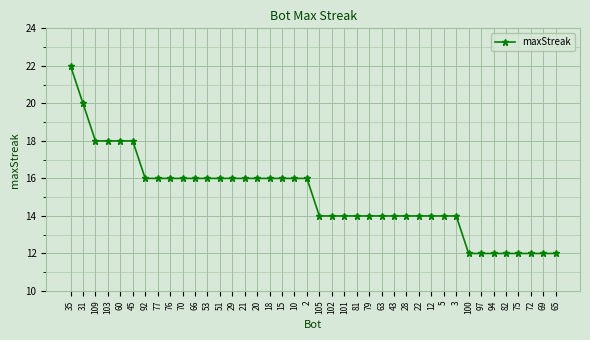

What is the change in value from 35 to 81?

-8